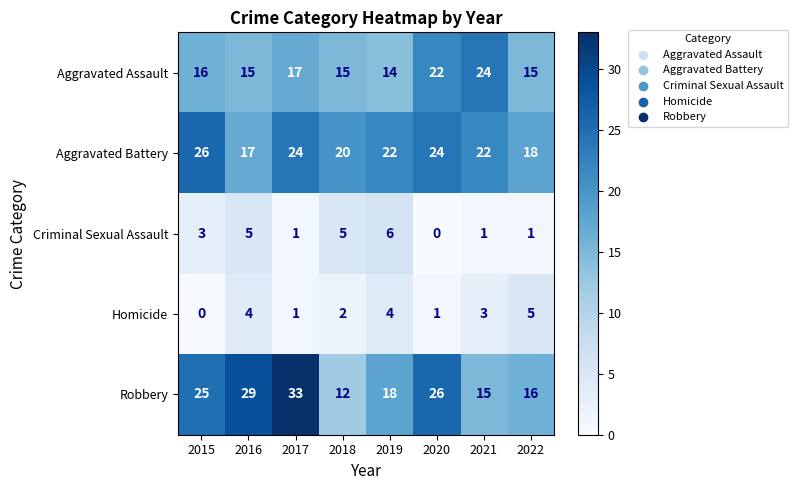

What is the average value of the Criminal Sexual Assault series?

3